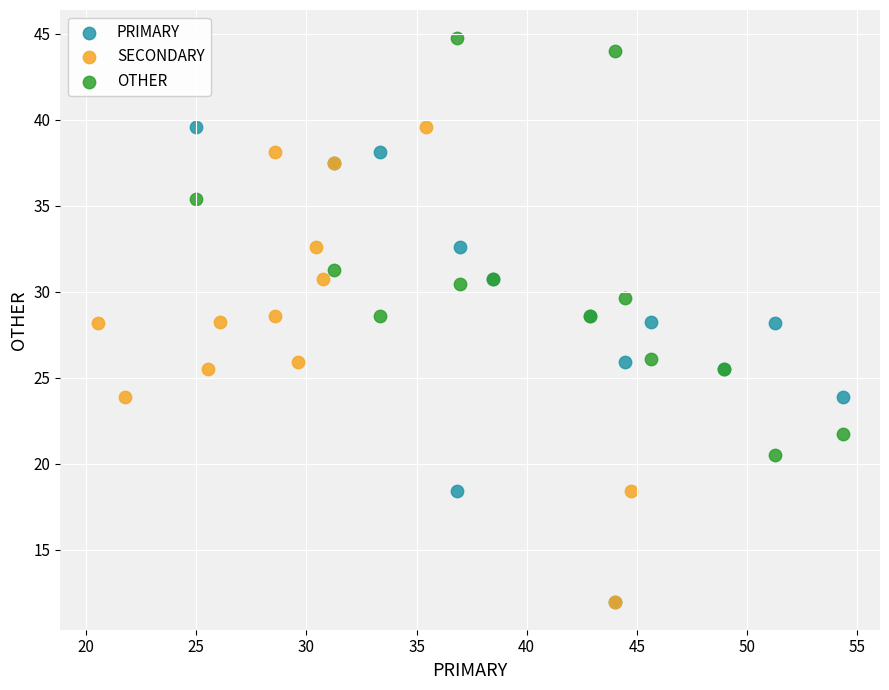

Which series contains the highest Y value?

OTHER